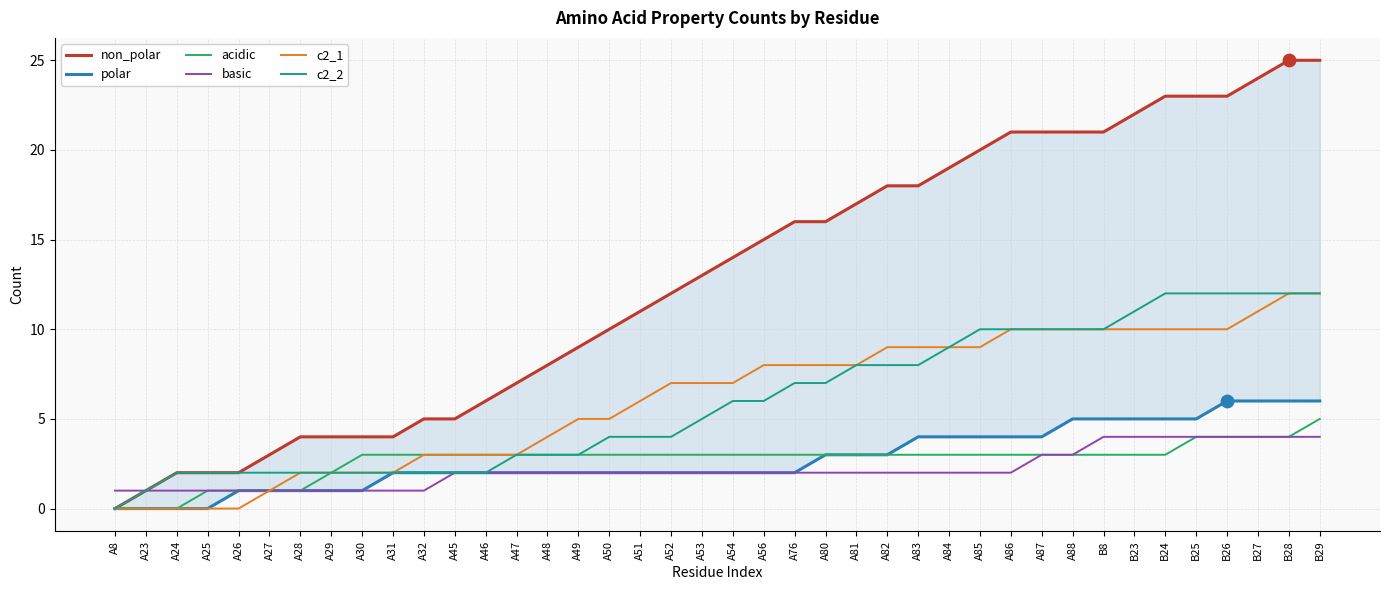

Which series has the largest total across all categories?

non_polar